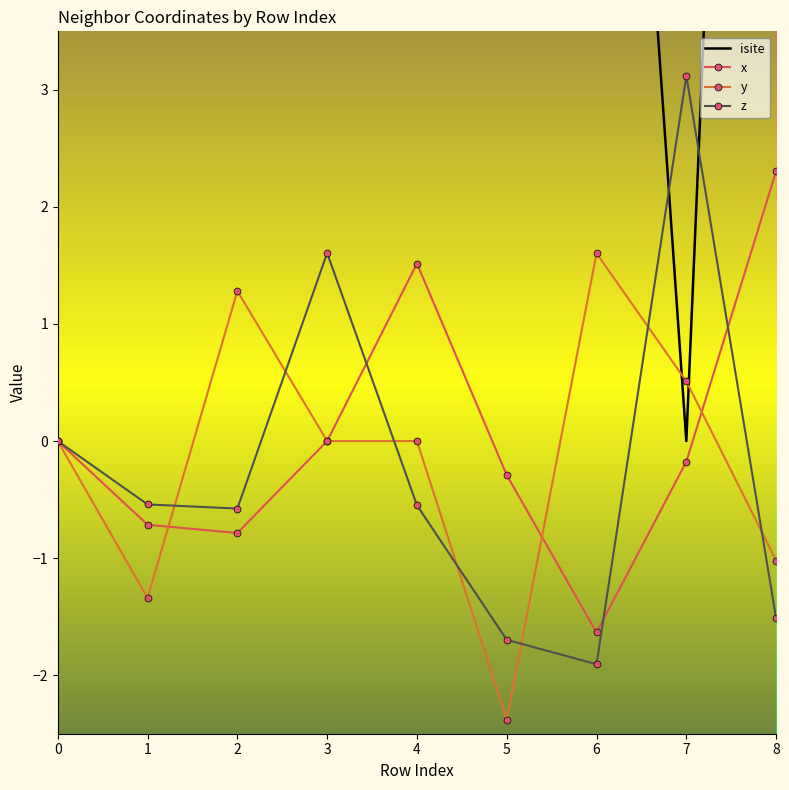

Which has a higher value, 2 or 3?

3